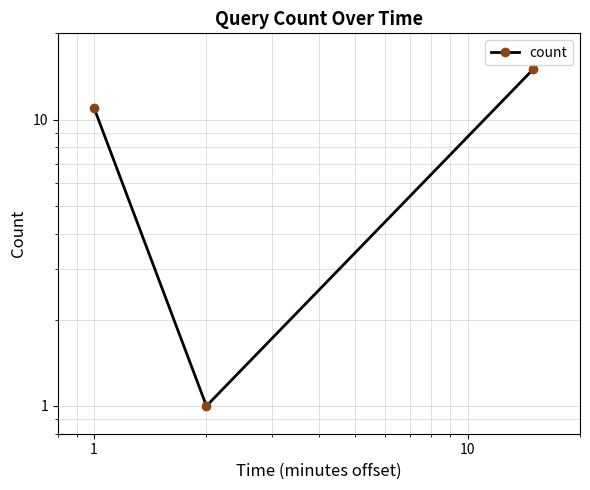

What is the value of the 3rd point from the left?

15